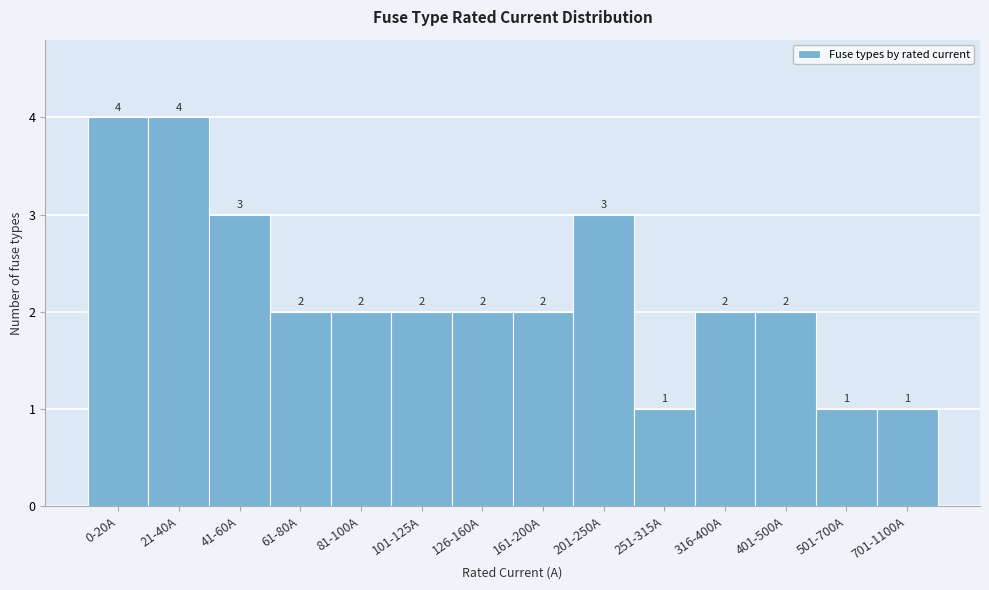

Reading left to right, transcribe all the data shown in this chart.

4	4	3	2	2	2	2	2	3	1	2	2	1	1